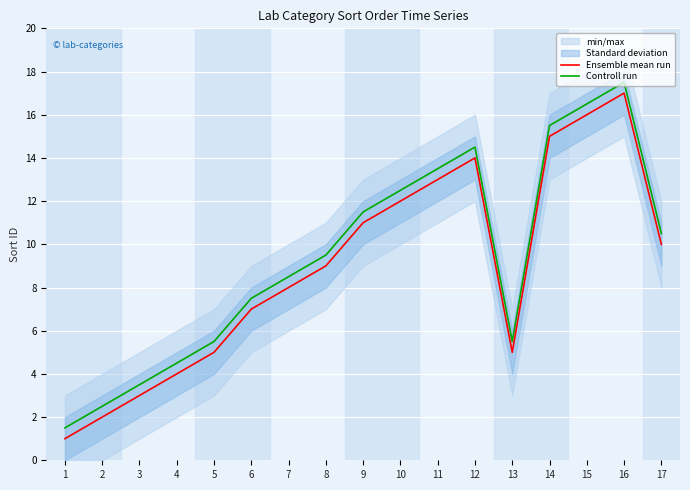

What is the value of the Controll run point at the 3rd from the left?

3.5